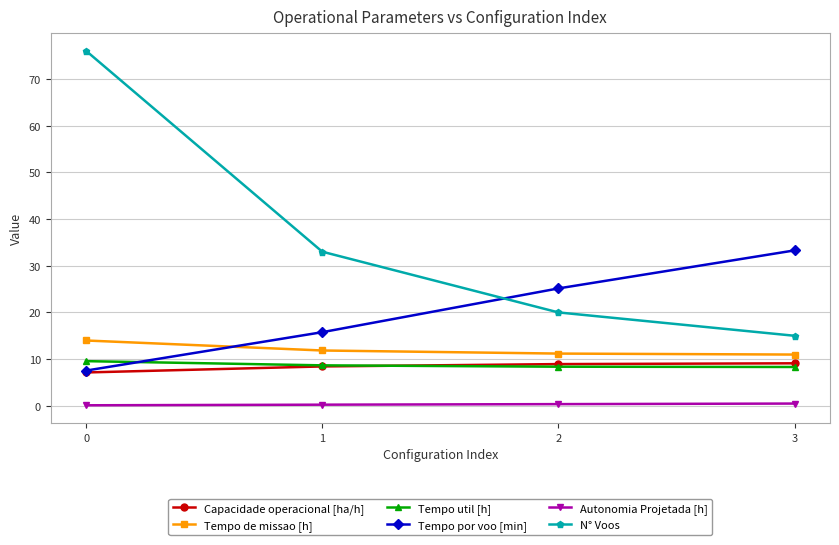

Rank the categories by Tempo por voo [min] value from highest to lowest.

3, 2, 1, 0